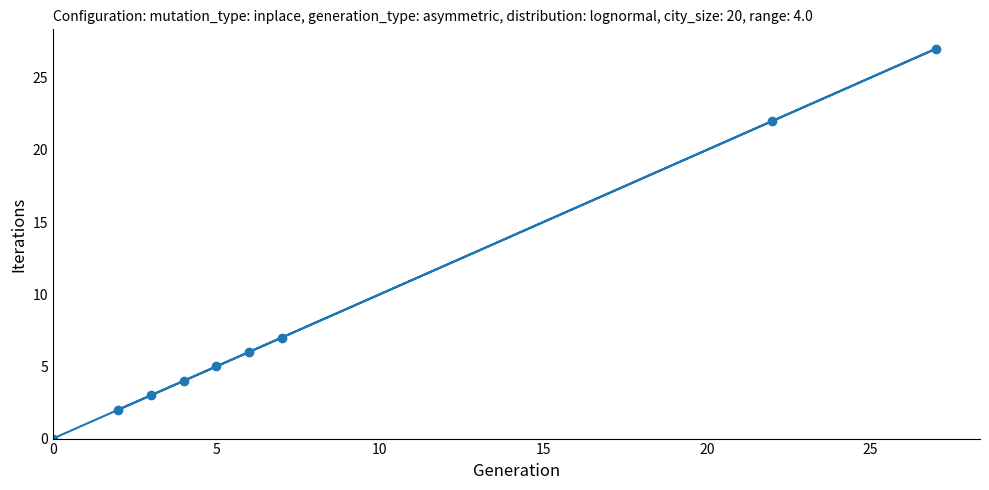

What is the greatest value displayed?

27